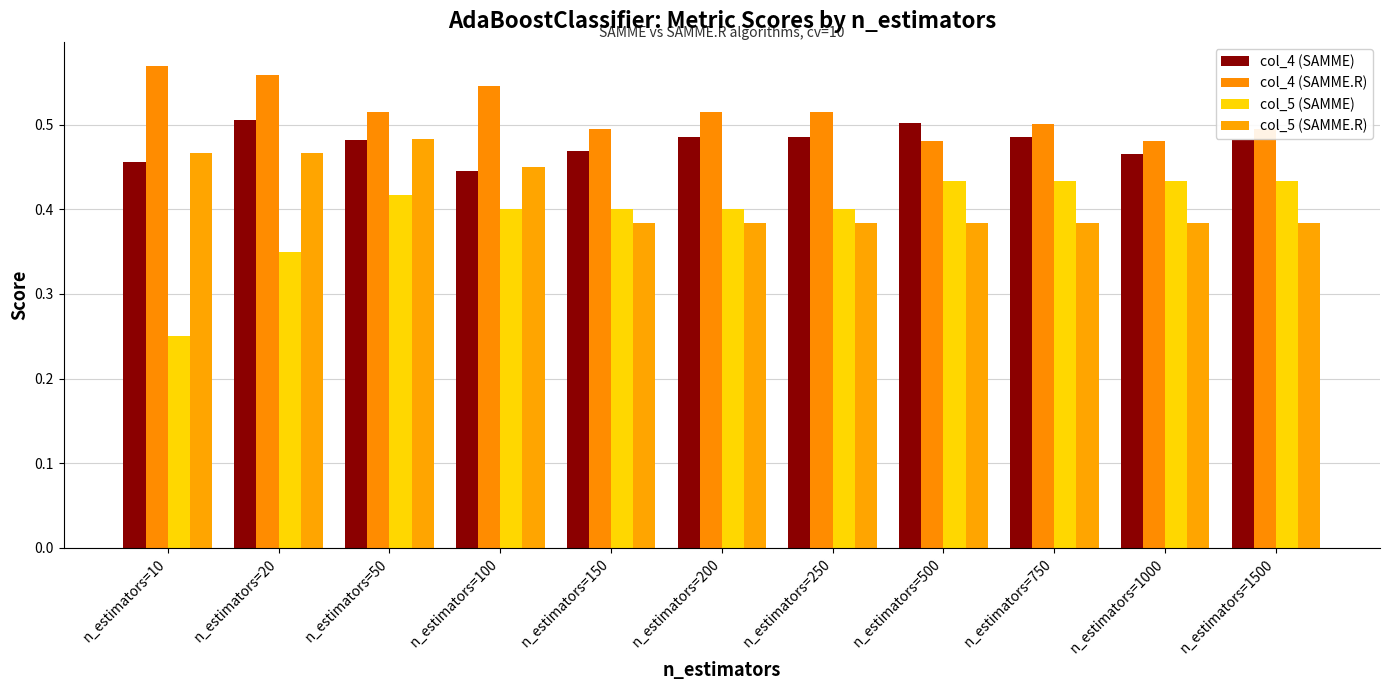

At which category does the chart reach its minimum across all series?

n_estimators=10